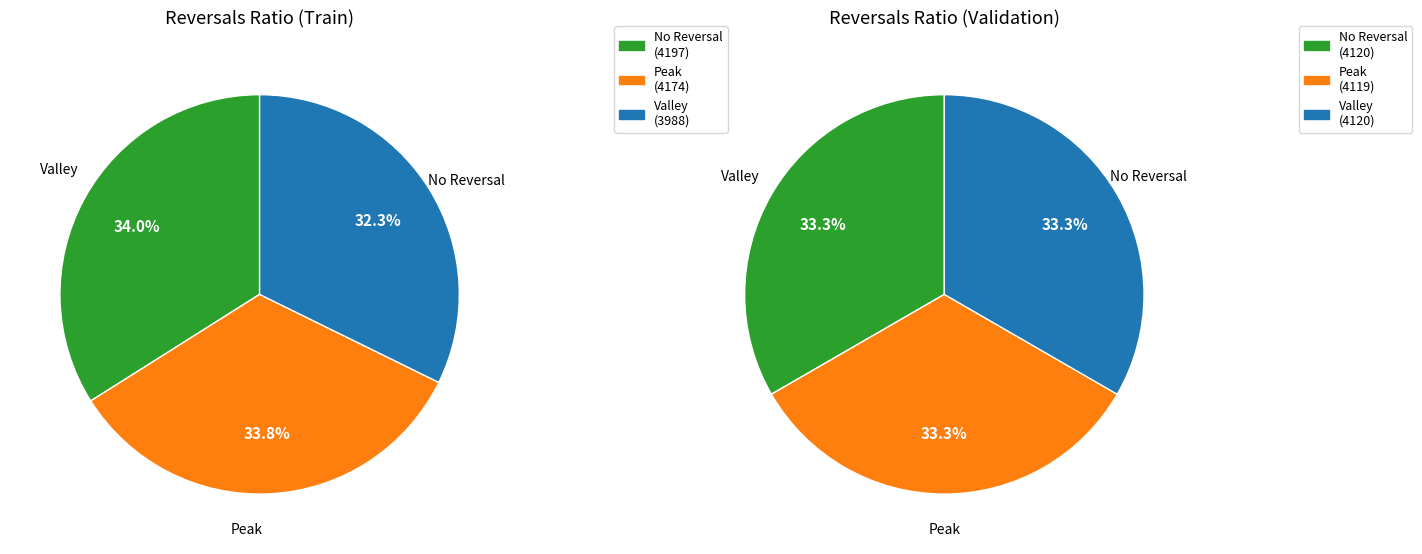

What percentage is the 1 slice, to the nearest percent?

33%